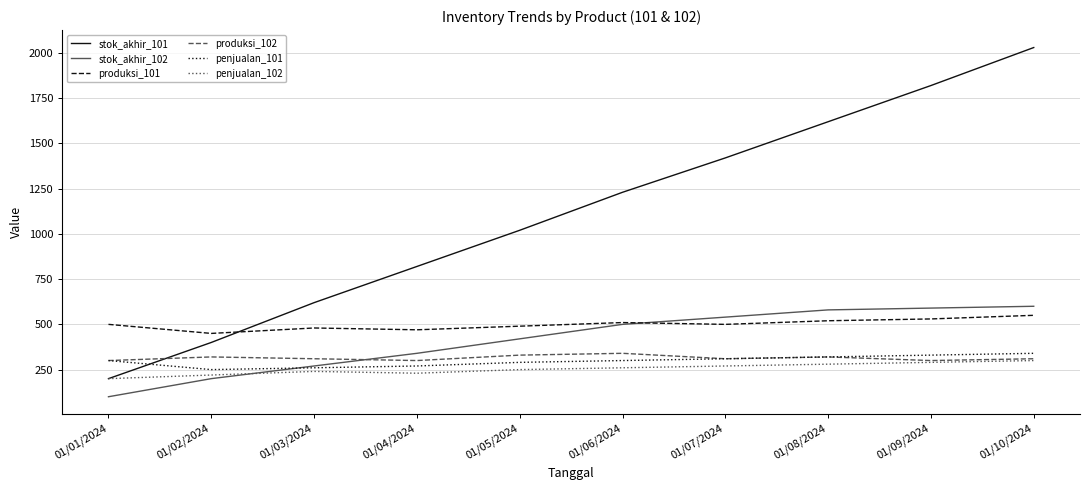

What is the sum of the stok_akhir_102 values at 01/05/2024 and 01/03/2024?

690